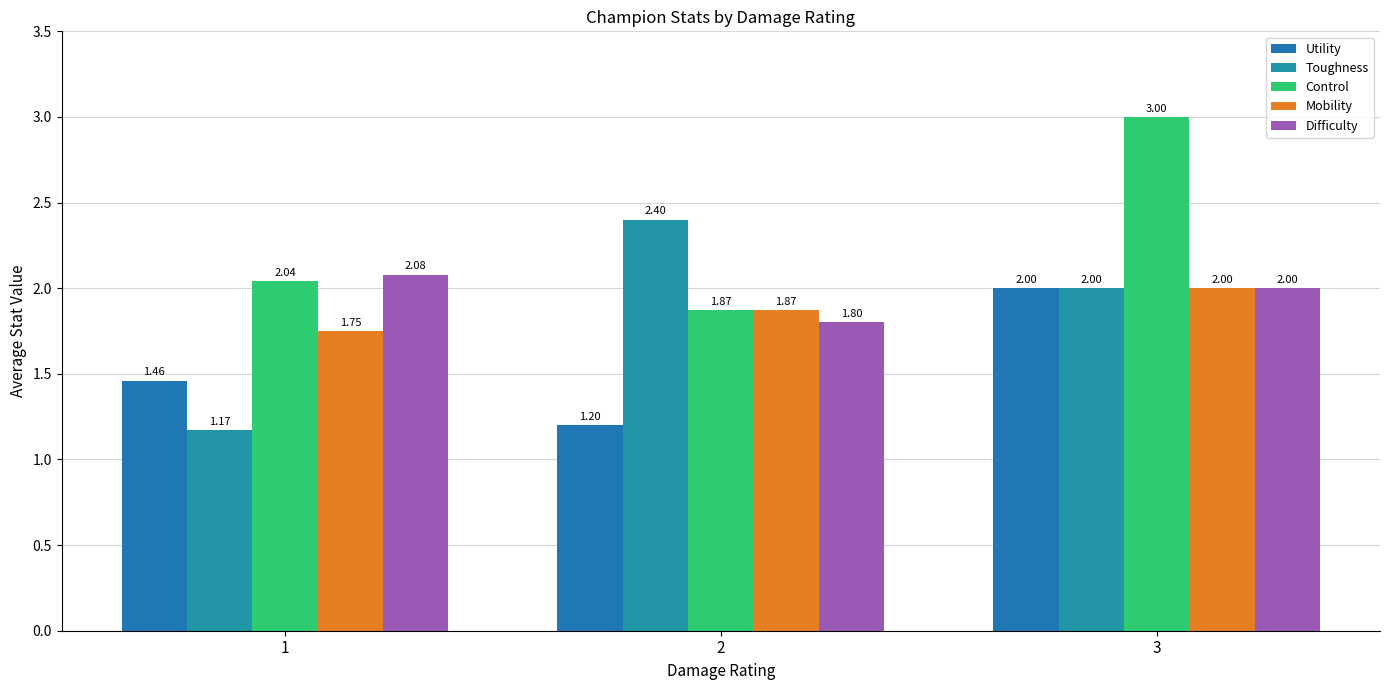

How many values in the Difficulty series are below 2?

1